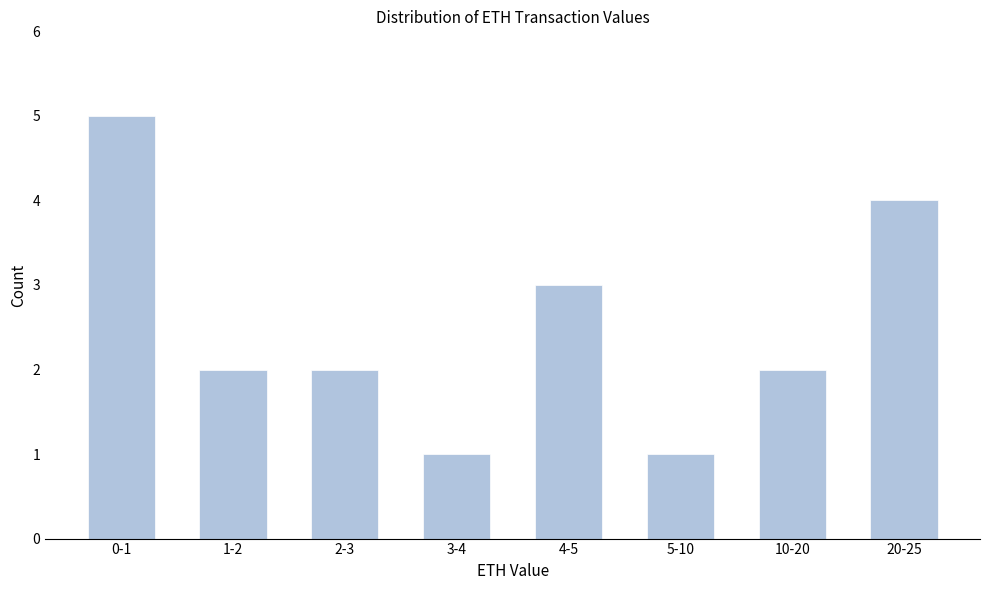

Reading right to left, what are all the values shown in this chart?

20-25=4	10-20=2	5-10=1	4-5=3	3-4=1	2-3=2	1-2=2	0-1=5